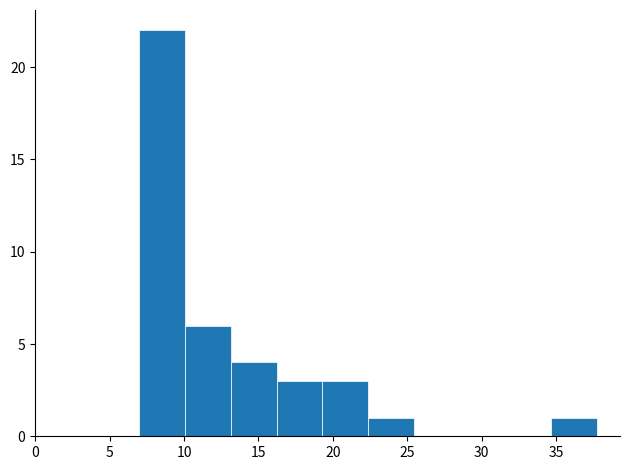

How tall is the bar that spans 19.5 to 22.5 on the x-axis? Neither the bar edges nor the heights are printed on the chart, so give them approximately, as read against the axes.

3